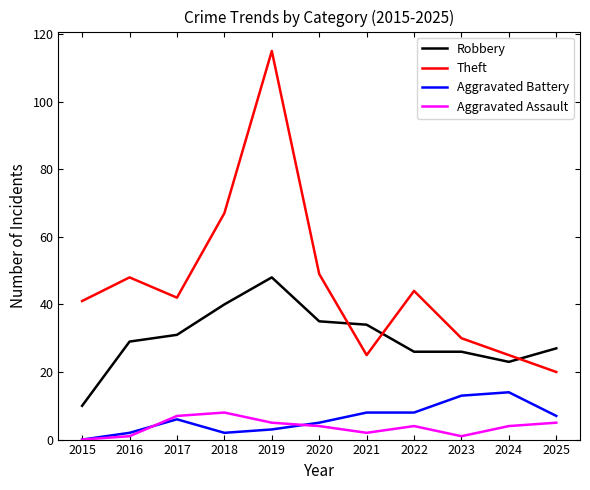

At which category is the sum across all series the highest?

2019